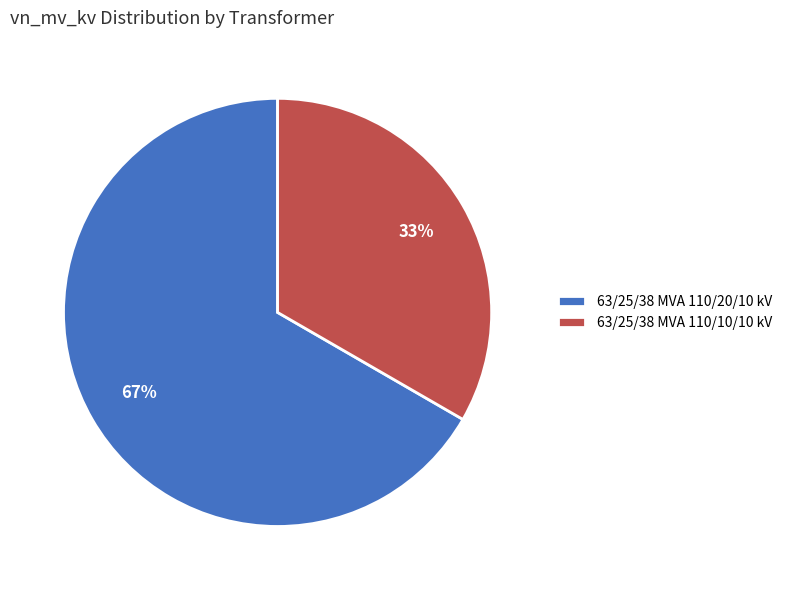

Approximately how many times larger is the value at 63/25/38 MVA 110/10/10 kV compared to 63/25/38 MVA 110/20/10 kV?

0.5